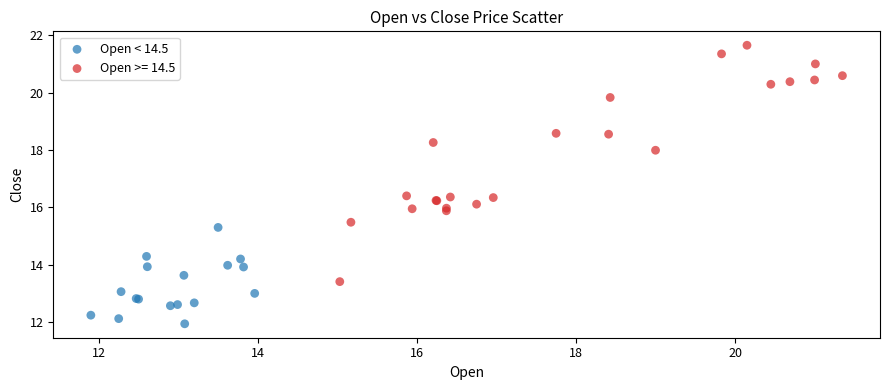

Which series reaches the maximum Y coordinate?

Open >= 14.5